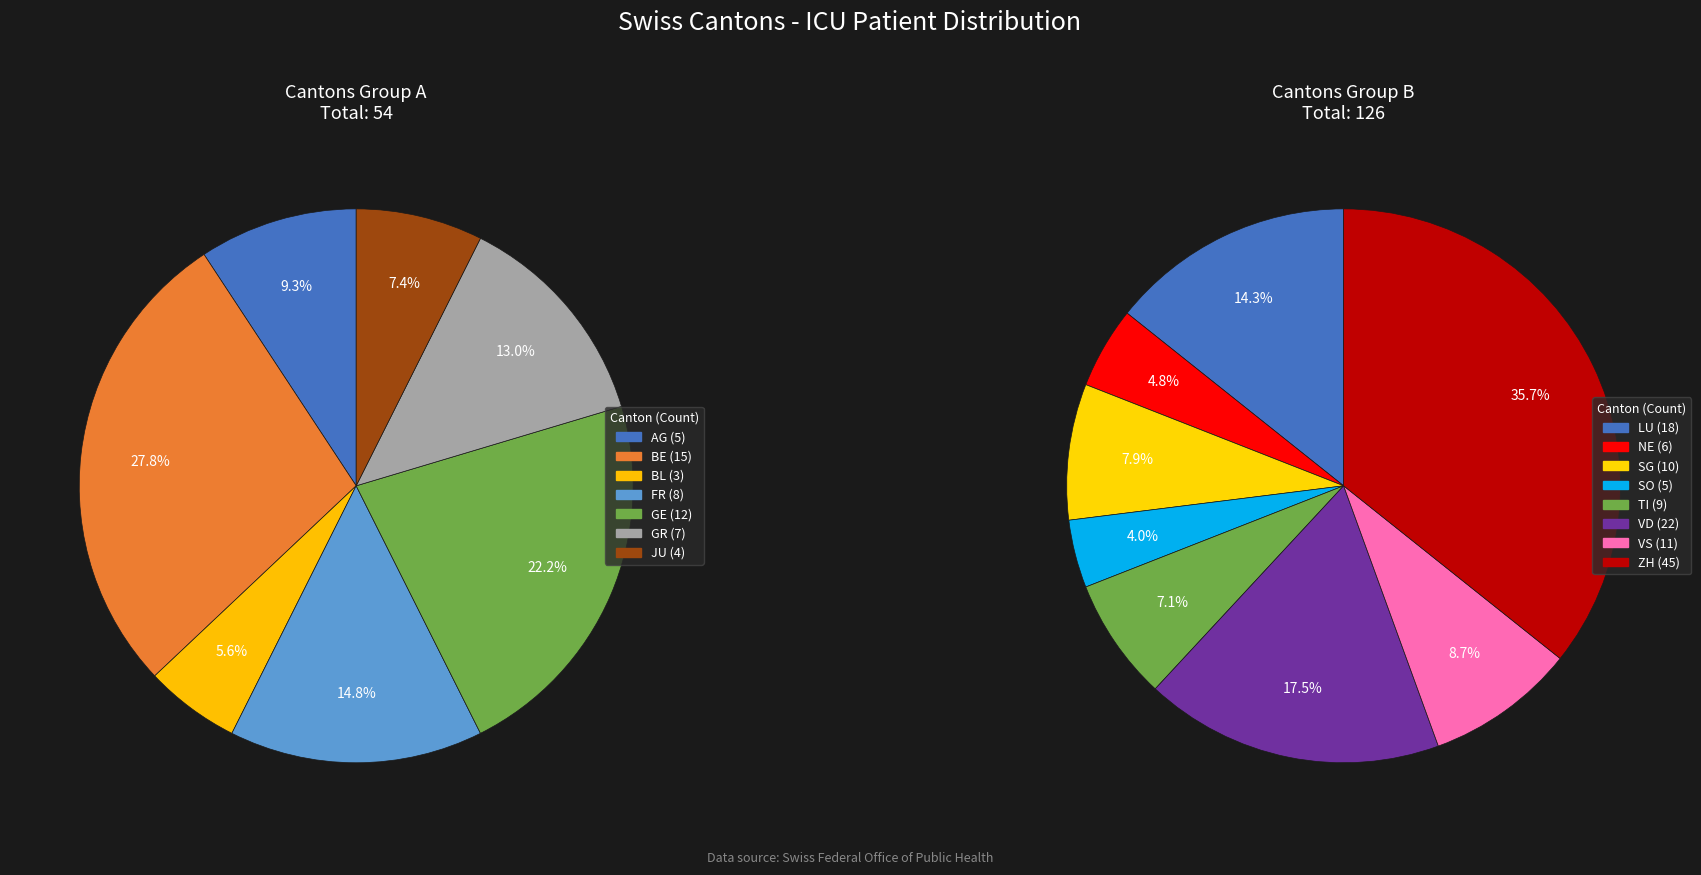

Count the number of slices in the pie.

15